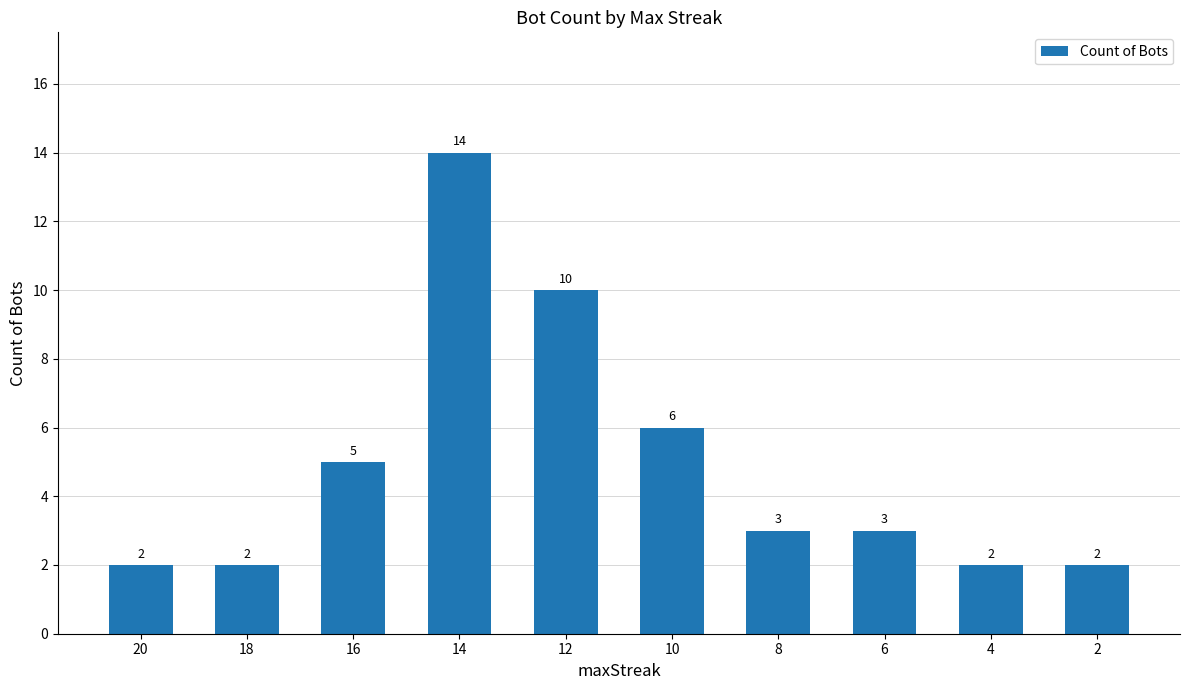

What is the value of the 7th bar from the left?

3